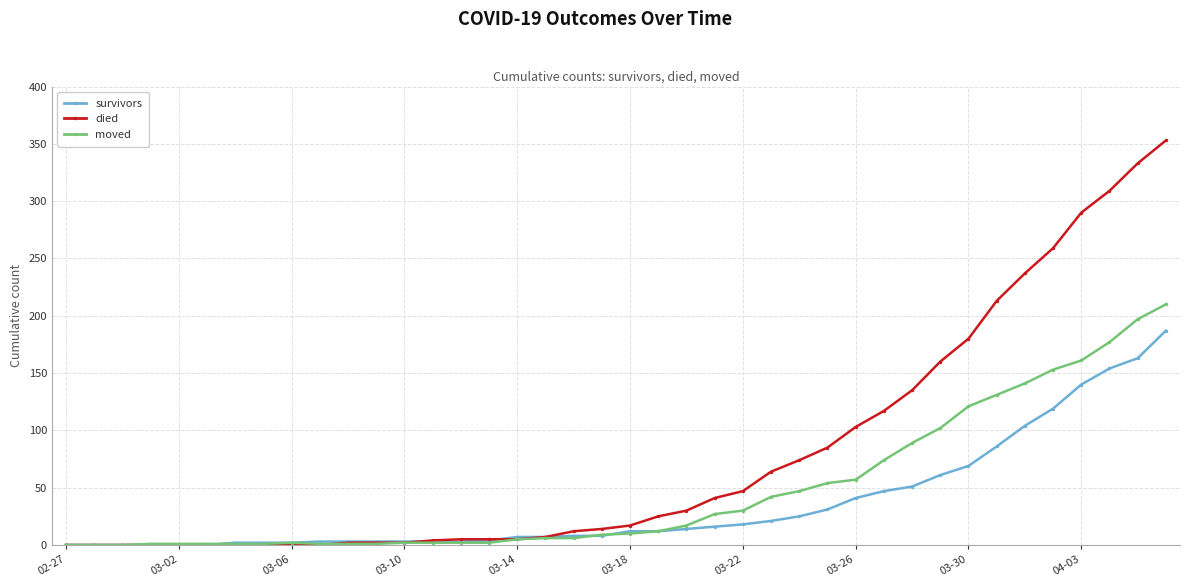

How many lines are shown in the chart?

3